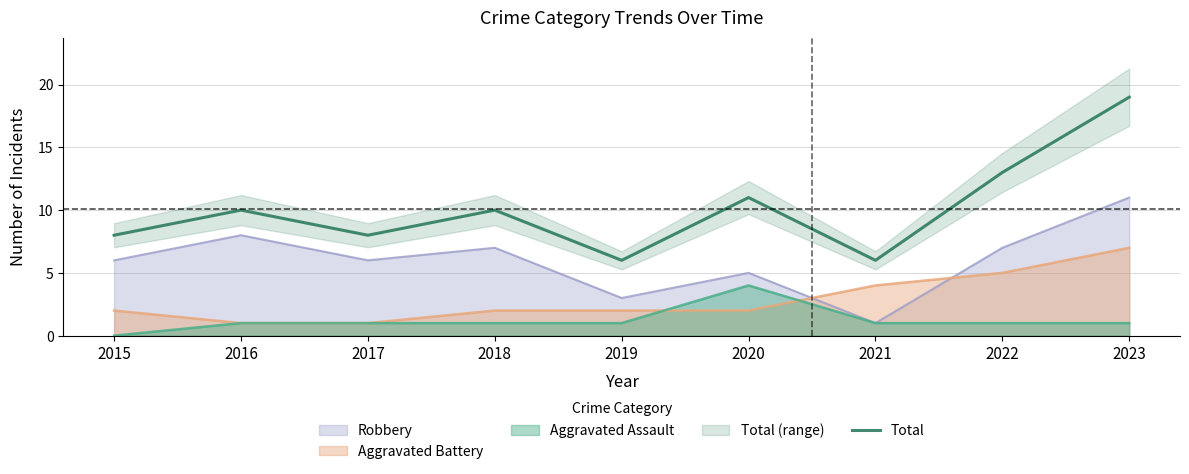

List the labels in order of value, smallest first.

2019, 2021, 2015, 2017, 2016, 2018, 2020, 2022, 2023